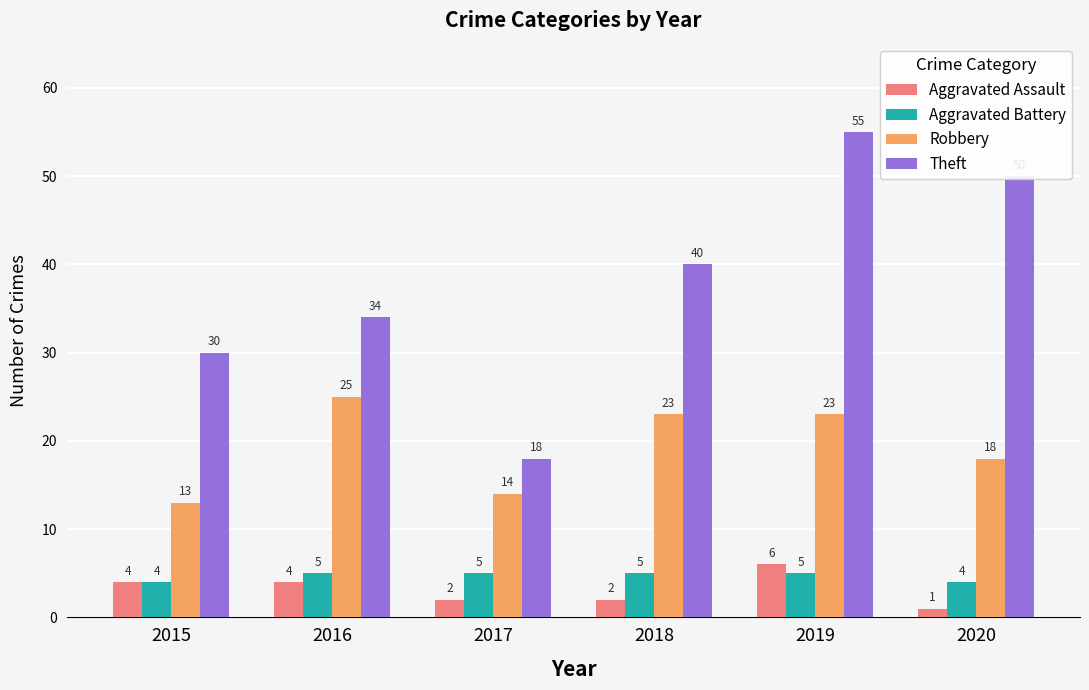

What is the spread (max minus min) of values at 2017?

16